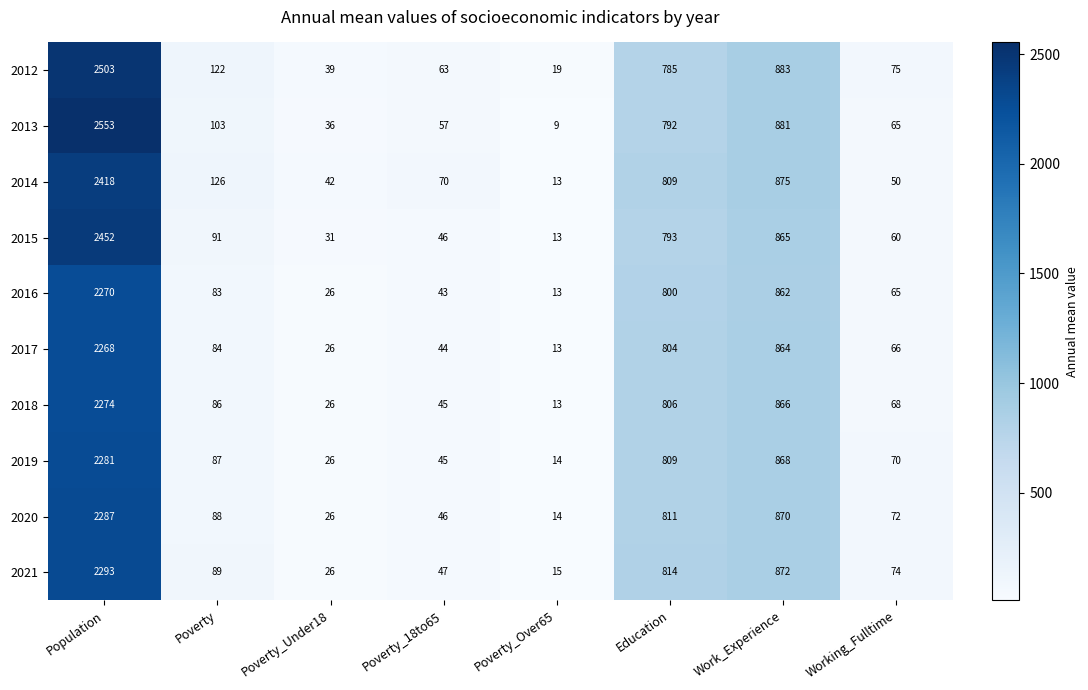

At which category is the sum across all series the highest?

Population